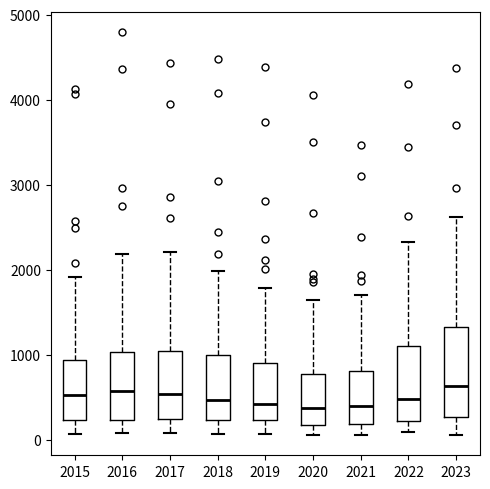

Where is the lower edge of the box at x = 2021 on the y-axis? The values are not printed on the chart, so give them approximately, as read against the axis.

200